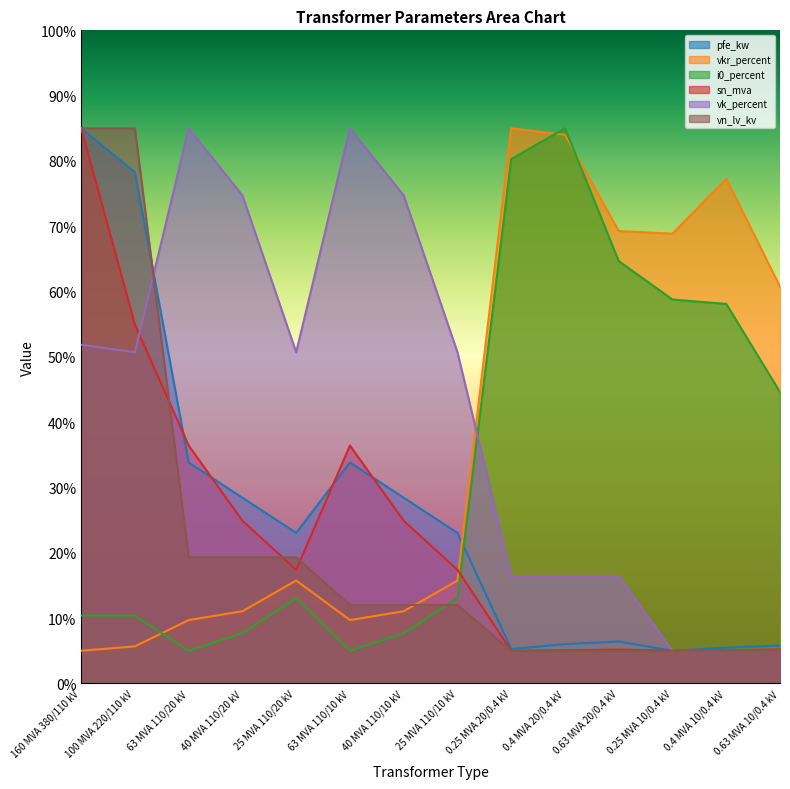

What is the value of the vk_percent point at the 4th from the left?

74.7